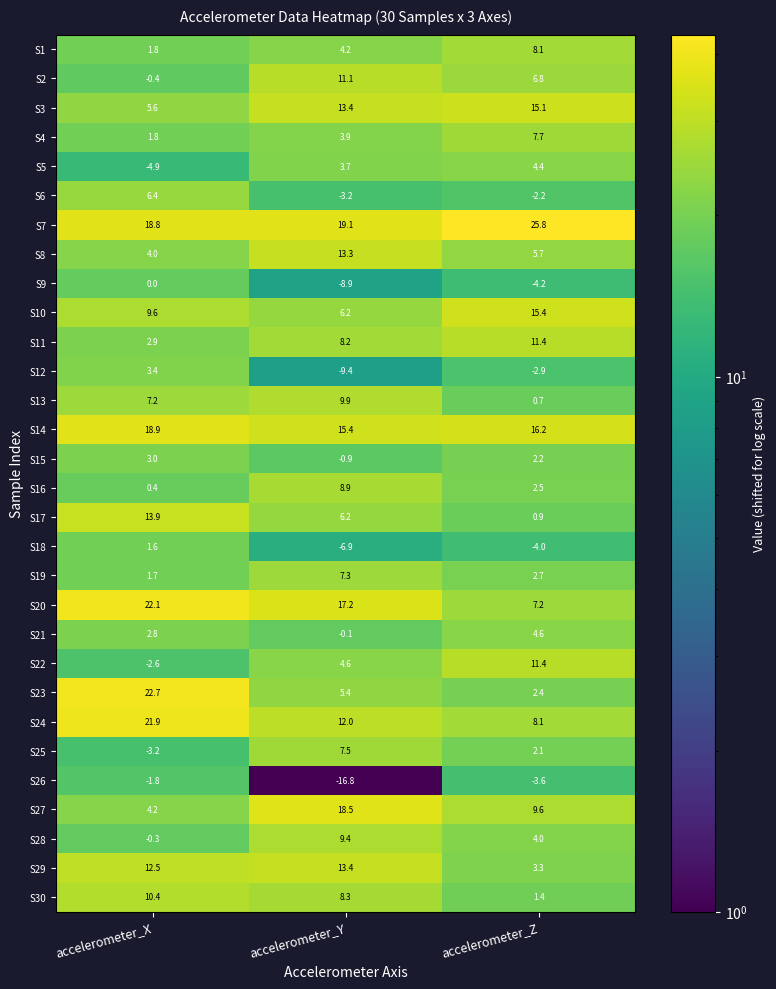

At which label does S25 first exceed 2?

accelerometer_Y